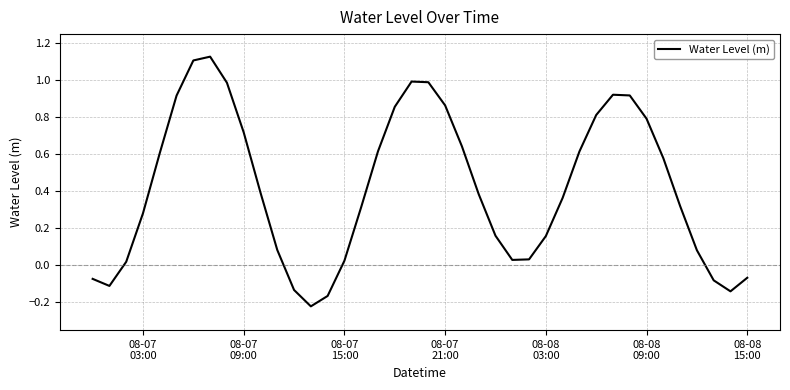

How many lines are shown in the chart?

1